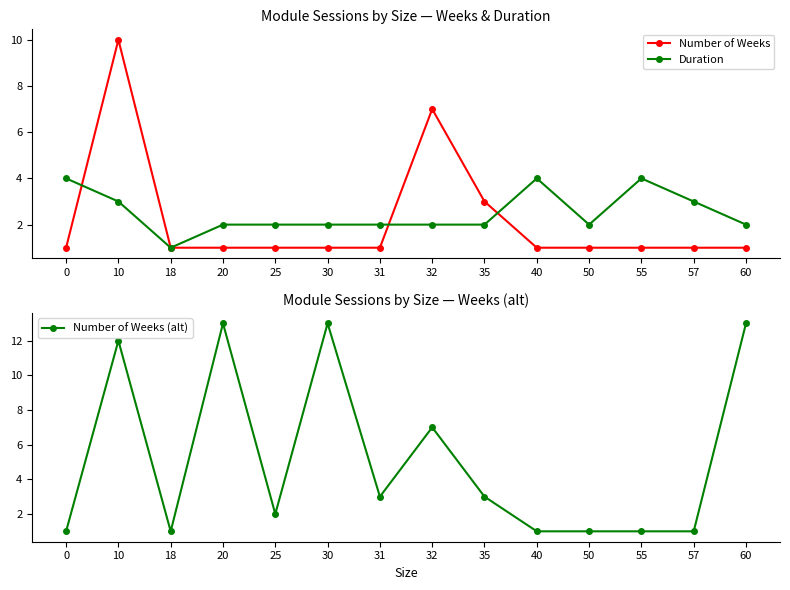

At which label is Number of Weeks closest to 5?

32